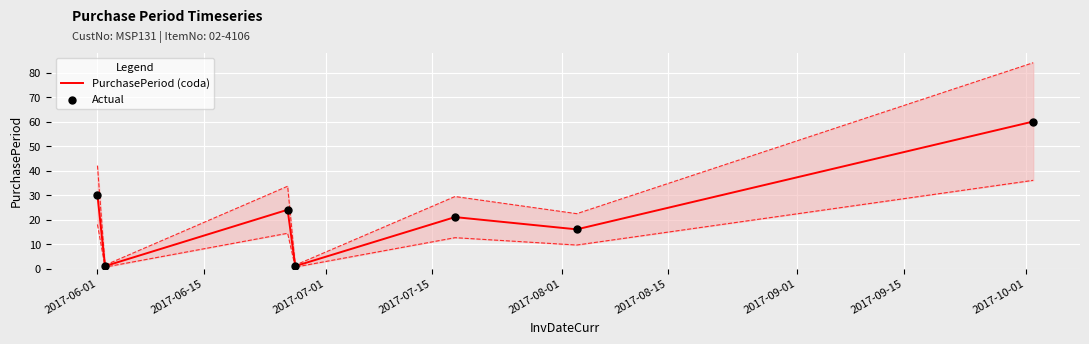

Which series reaches the maximum Y coordinate?

PurchasePeriod (coda)